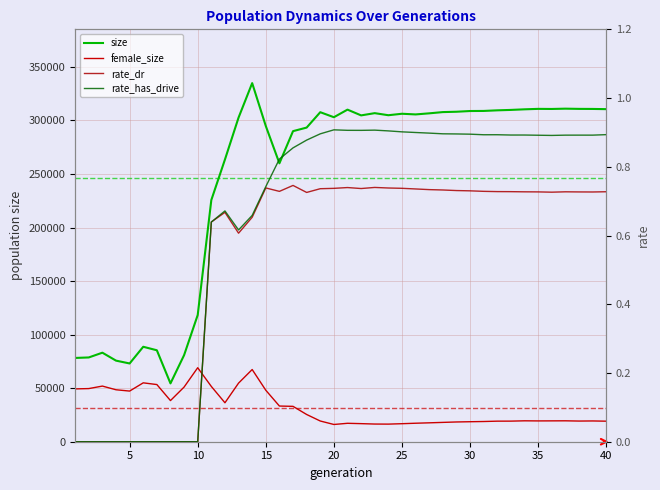

The value of rate_dr at 35 is 0.7. True or false?

True